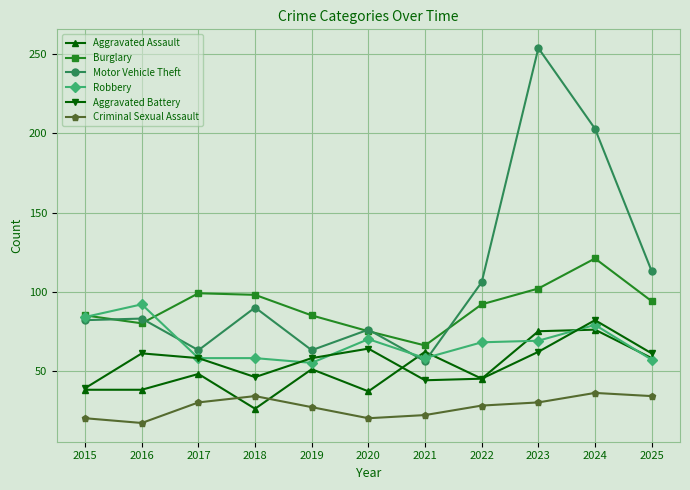

How many lines are shown in the chart?

6